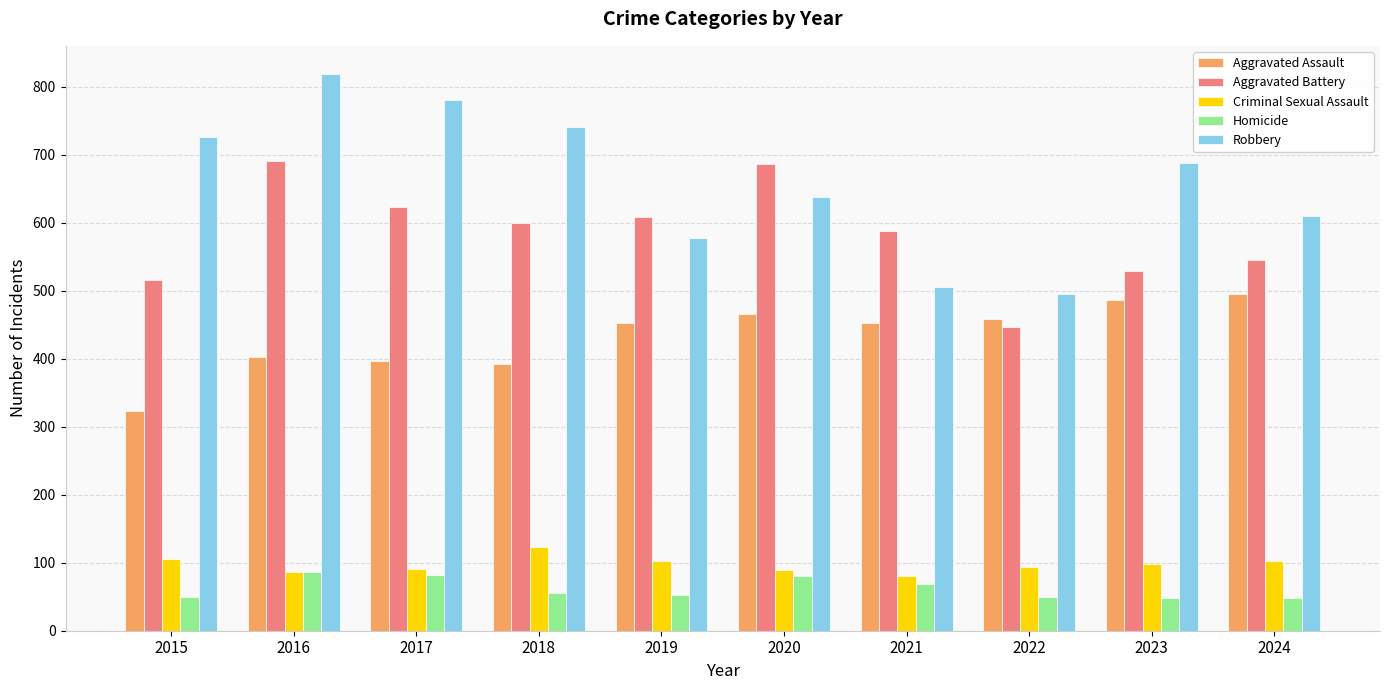

Where is Aggravated Battery nearest to the value 568?

2021